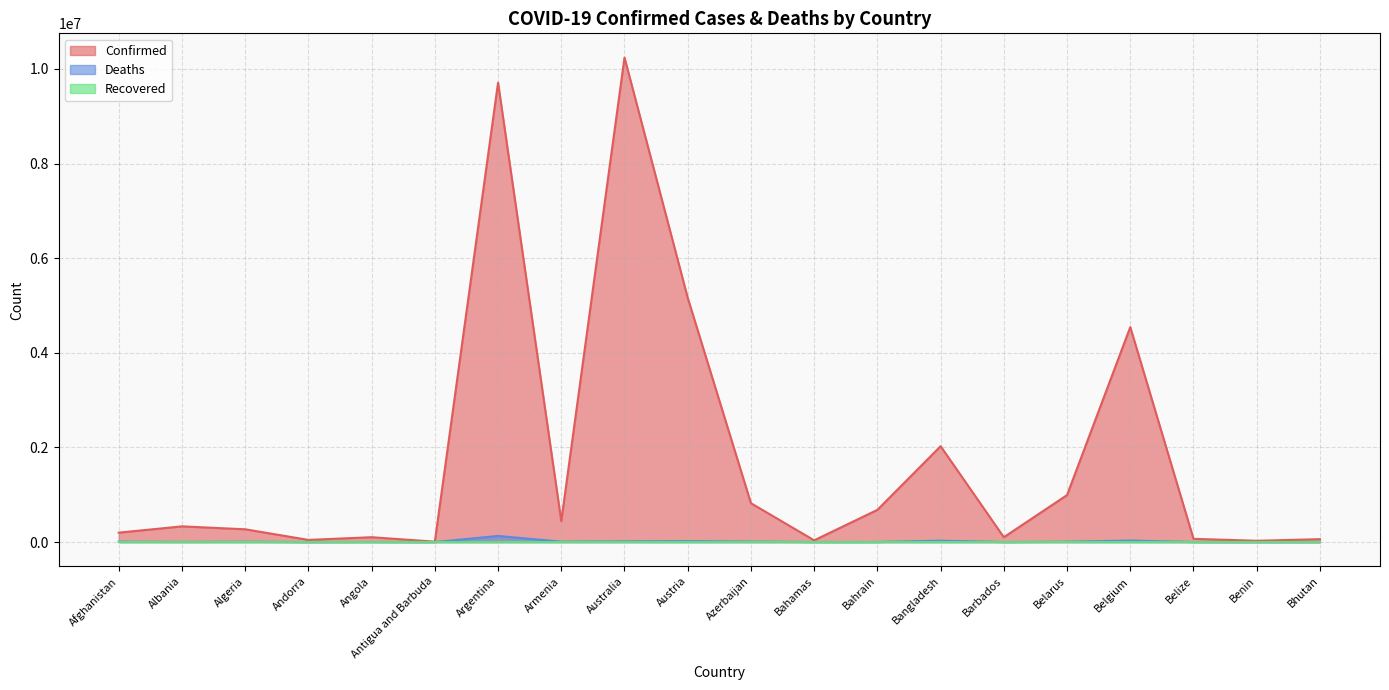

The value of Deaths at Austria is 20758. True or false?

True